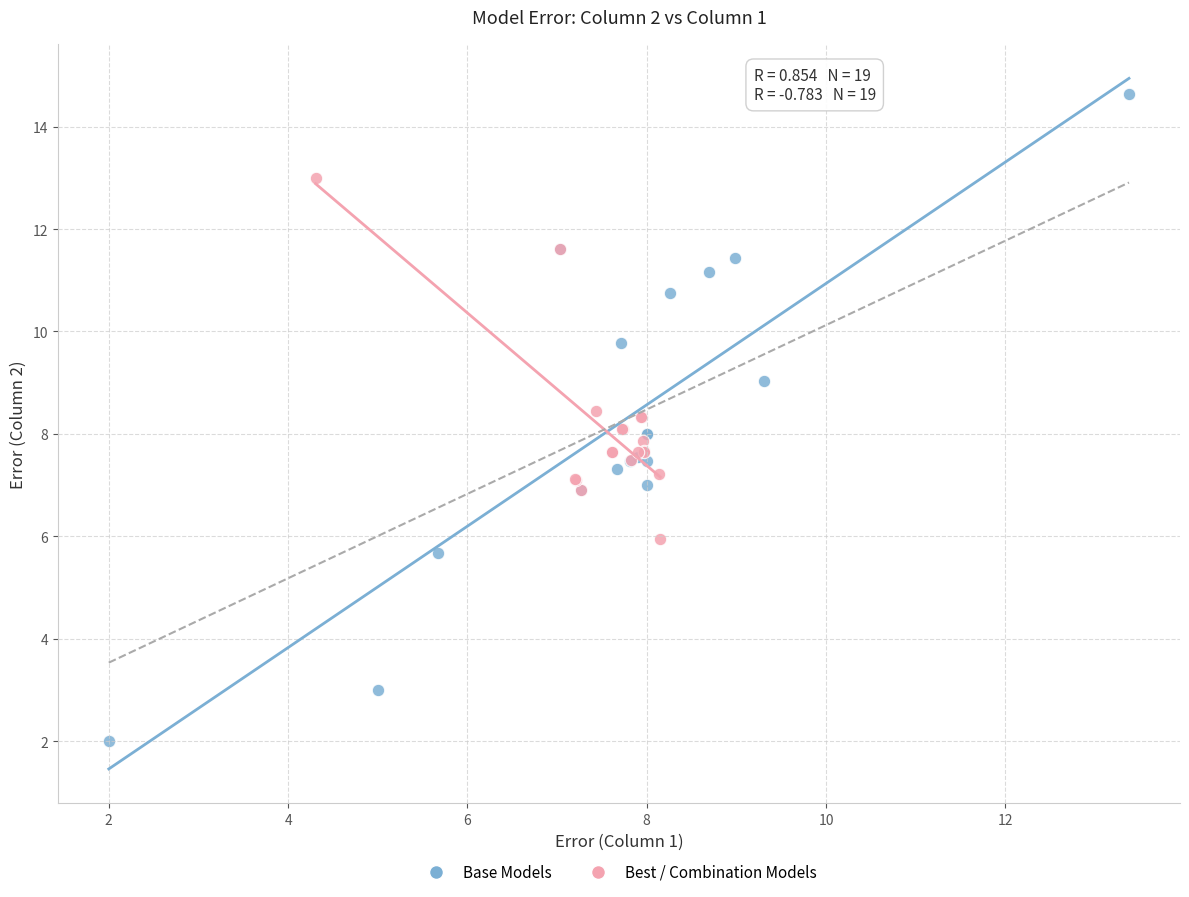

What are all the series names shown in the legend?

Base Models, Best / Combination Models